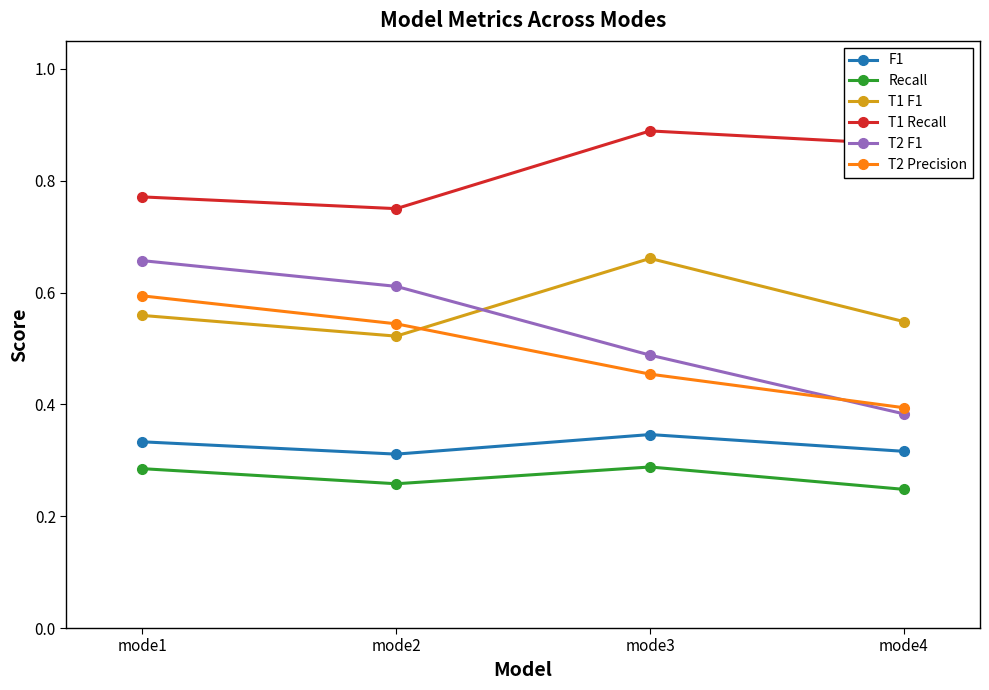

Where is T1 F1 nearest to the value 0?

mode2